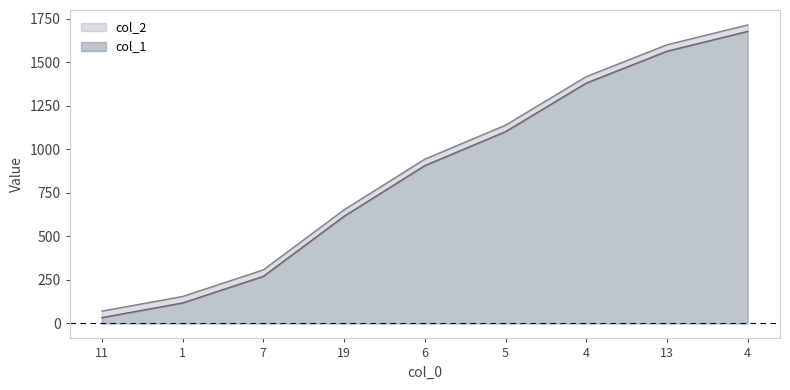

Which series has the largest range (max minus min)?

col_1